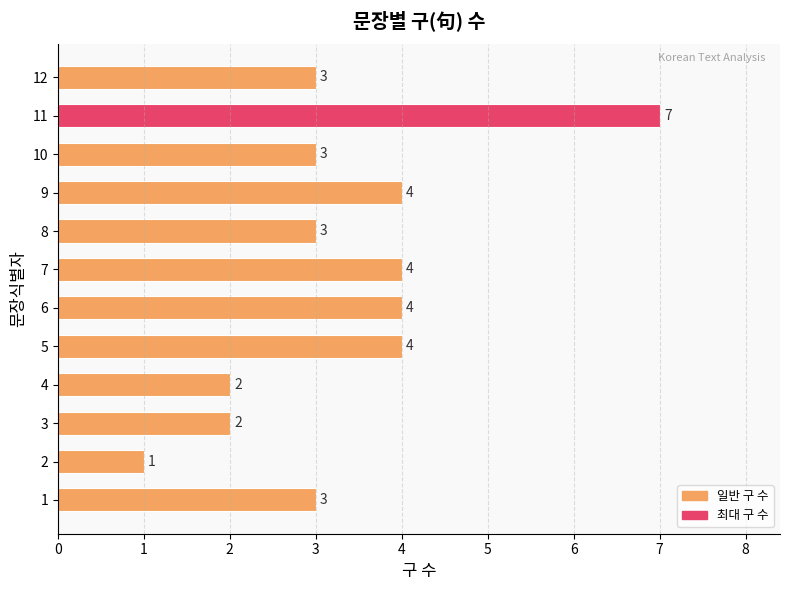

What is the difference between the maximum and minimum values?

6